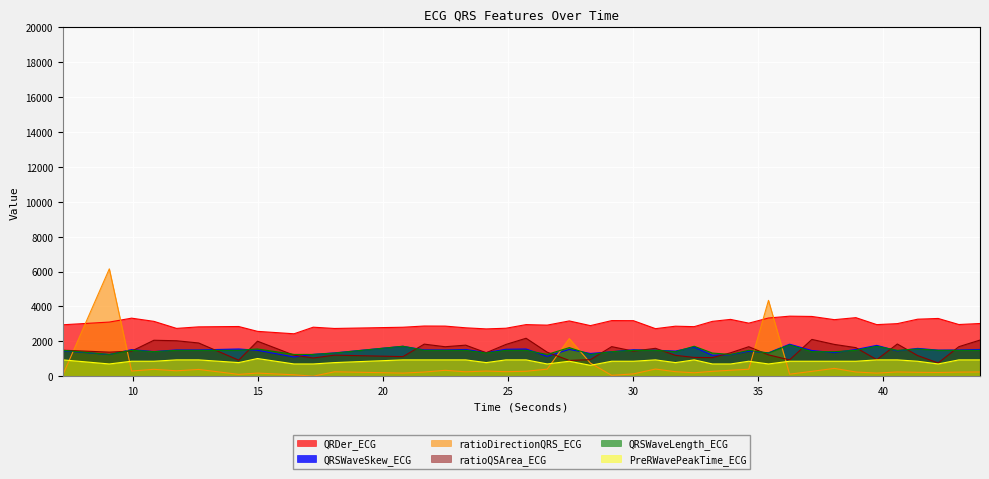

What are all the series names shown in the legend?

QRDer_ECG, QRSWaveSkew_ECG, ratioDirectionQRS_ECG, ratioQSArea_ECG, QRSWaveLength_ECG, PreRWavePeakTime_ECG